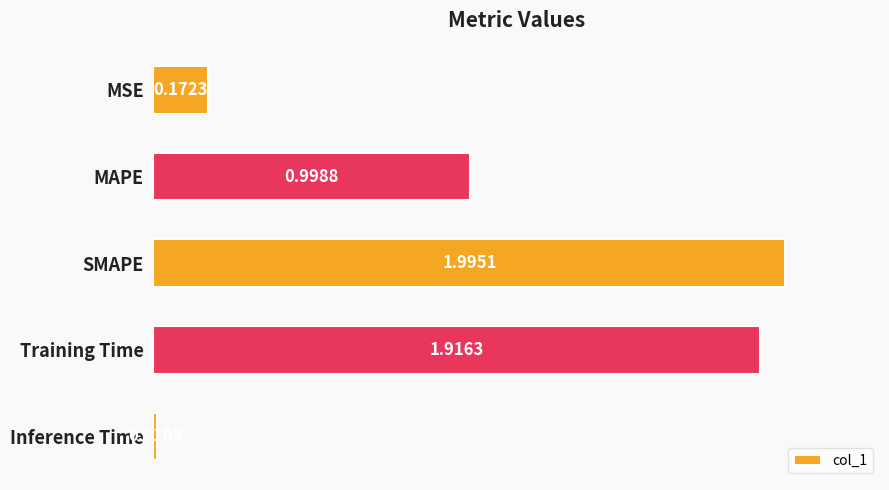

List the labels in order of value, smallest first.

Inference Time, MSE, MAPE, Training Time, SMAPE